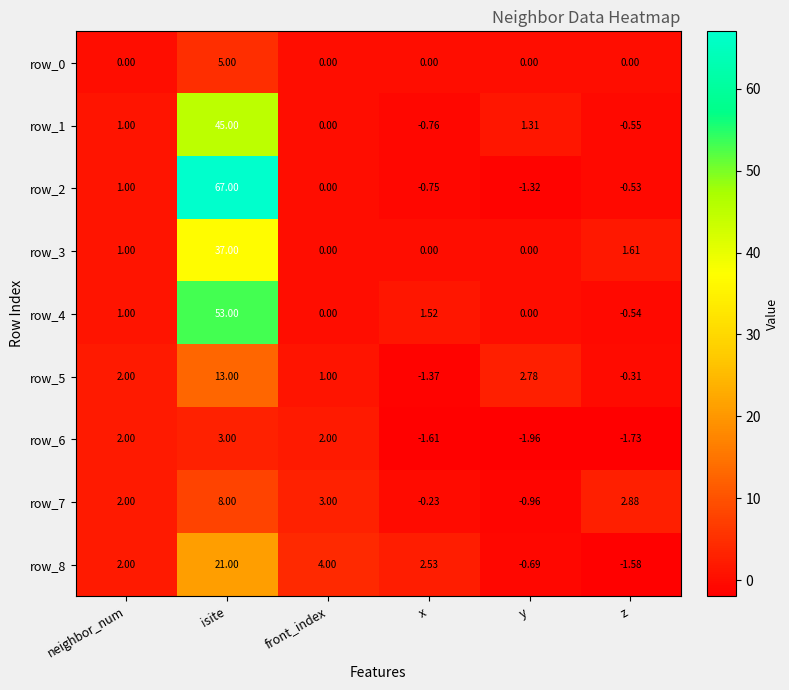

At which label does row_1 reach its minimum?

x